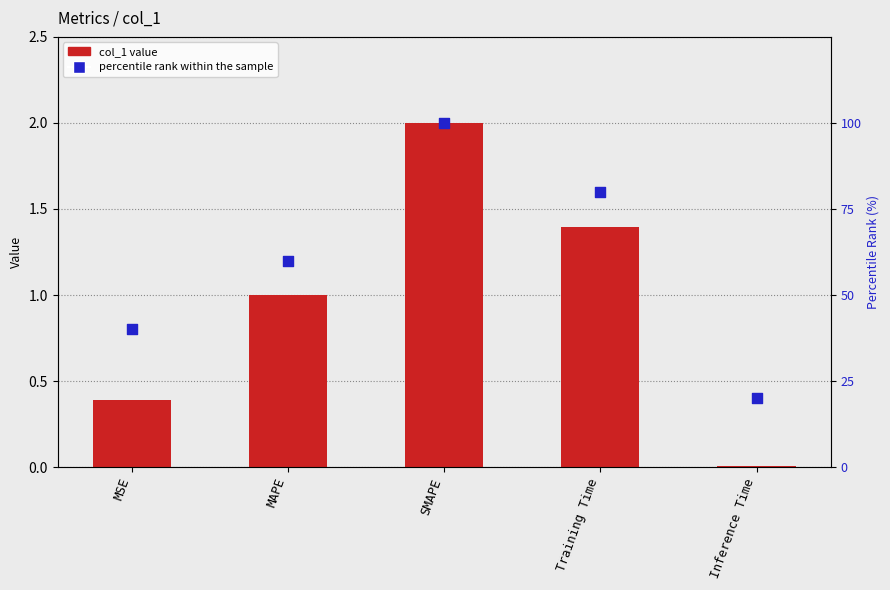

Which series has the largest Y range (max minus min)?

percentile rank within the sample